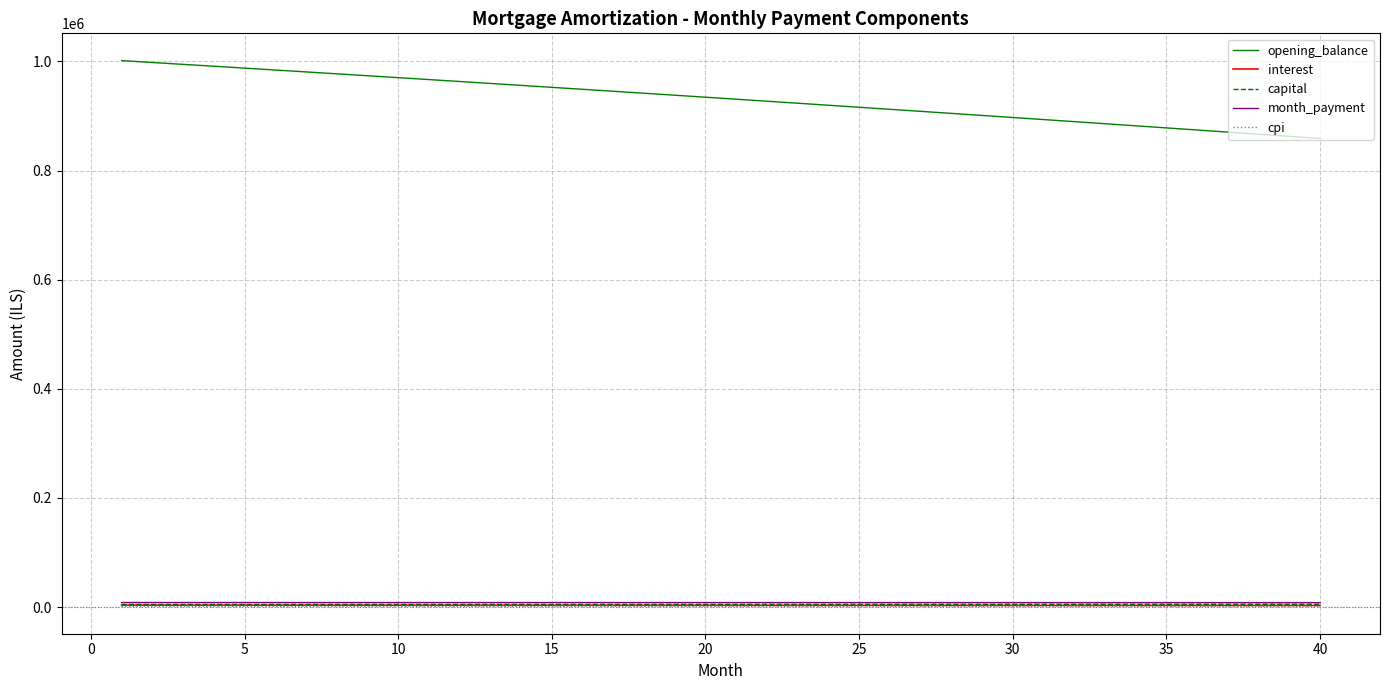

Which series has the widest spread of values?

opening_balance